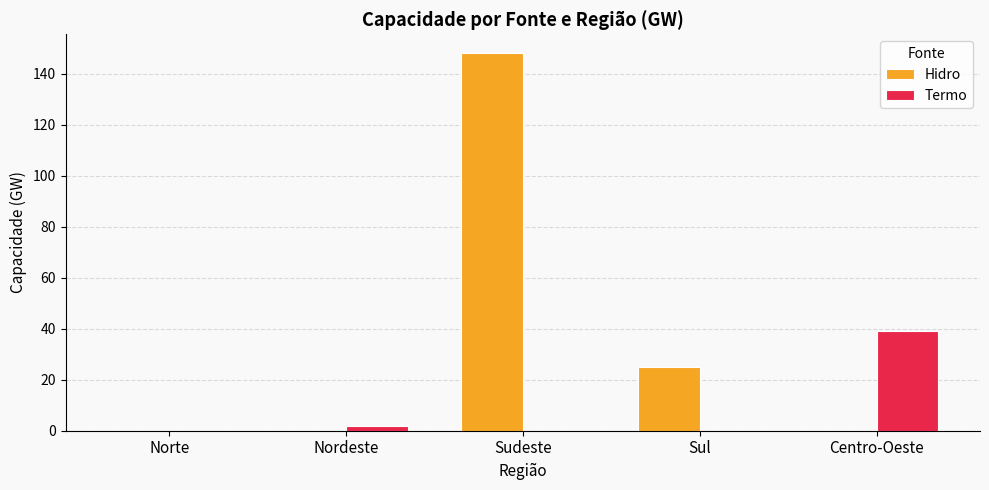

What are all the series names shown in the legend?

Hidro, Termo